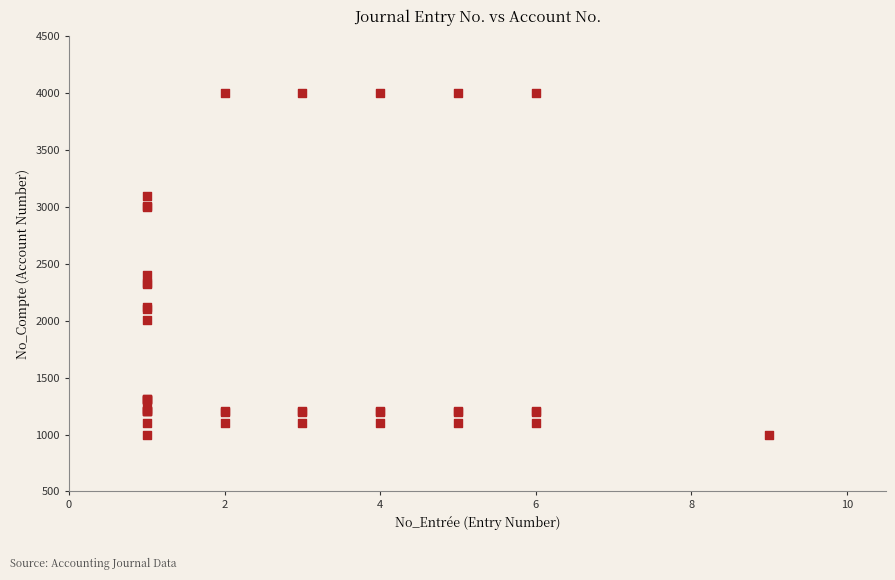

What Y value in the scatter plot is closest to 2500?

2400